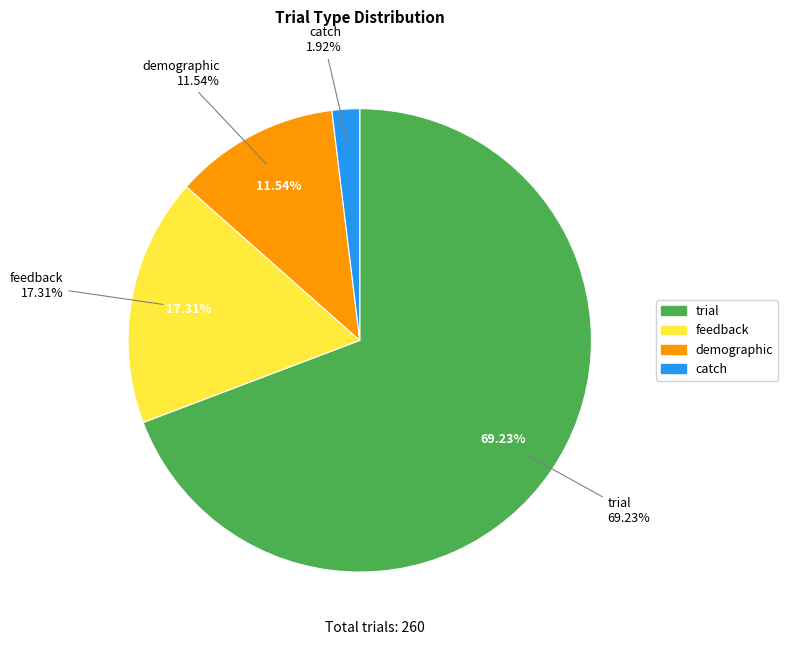

To the nearest percent, what portion does demographic represent?

12%